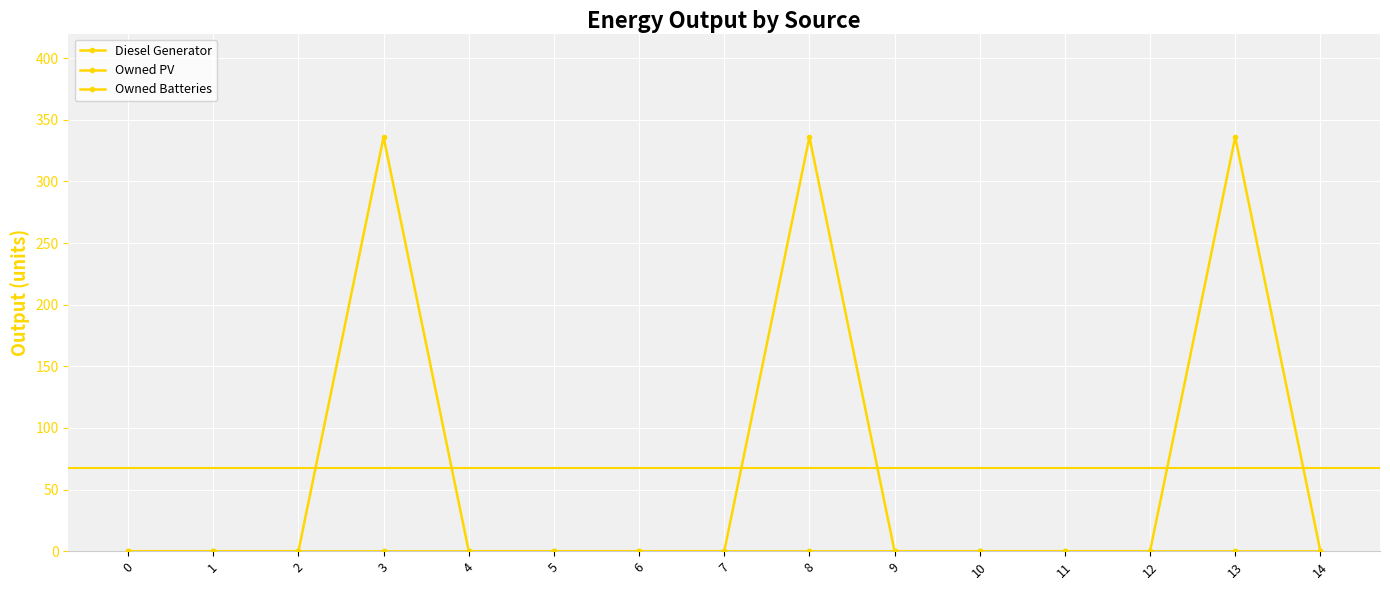

At 7, list the series in order from smallest to largest.

Diesel Generator, Owned PV, Owned Batteries